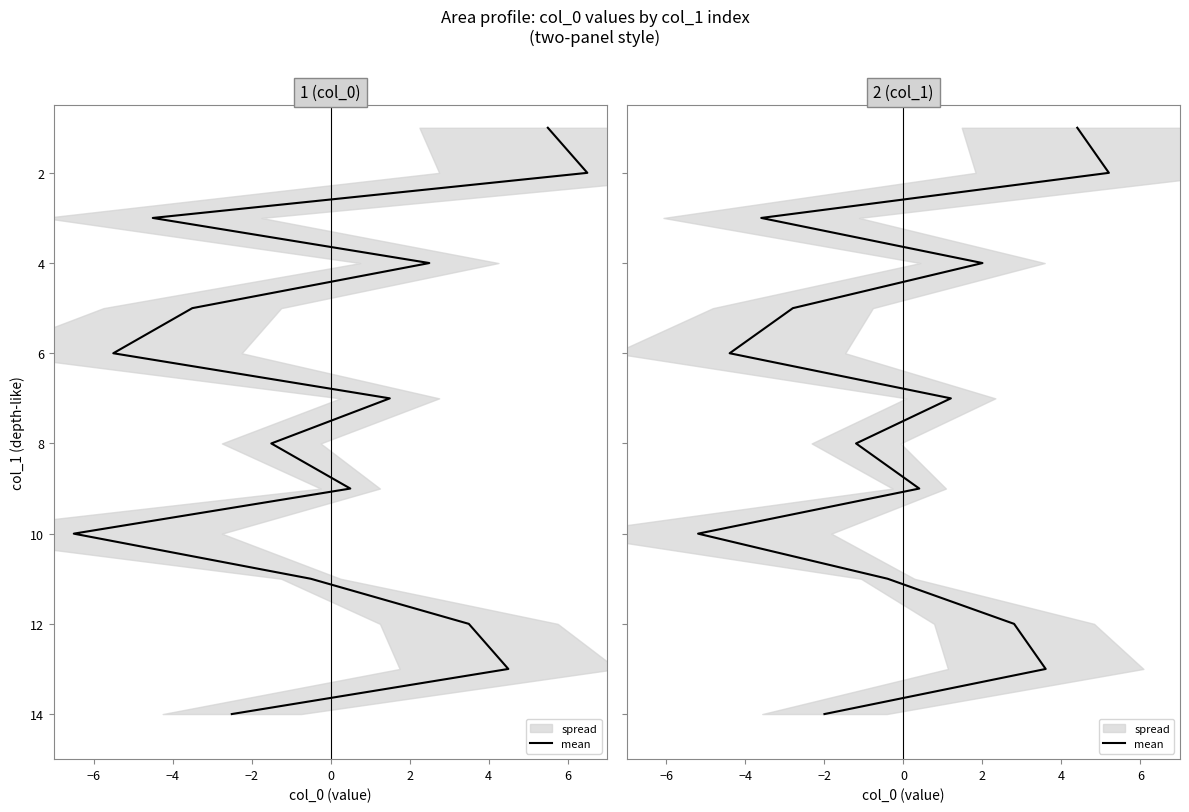

True or false: the data shows 16 at 9.

False